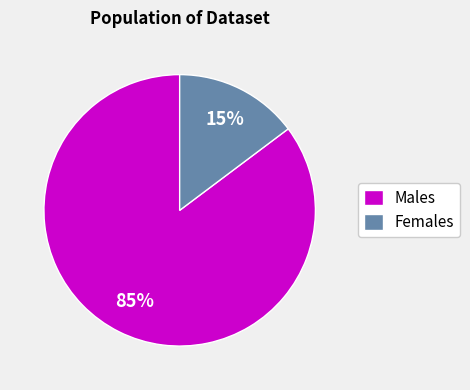

To the nearest percent, what is the difference between the largest and smallest slice percentages?

70%